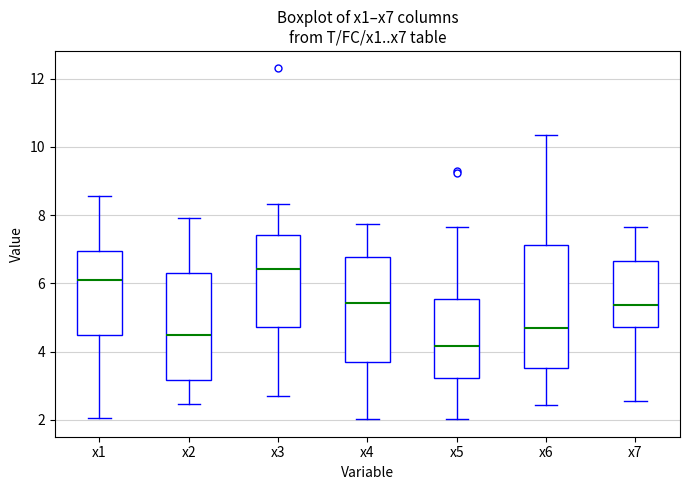

Reading left to right, transcribe this box plot: for each box, give where its median line is, the range the box spans, and where its two whiskers end, as read against the y-axis. The values are not printed on the chart, so give them approximately, as read against the axis.

x1: median 6.2, box 4.4 to 7.0, whiskers 2.0 to 8.6
x2: median 4.4, box 3.2 to 6.2, whiskers 2.4 to 8.0
x3: median 6.4, box 4.8 to 7.4, whiskers 2.6 to 8.4
x4: median 5.4, box 3.6 to 6.8, whiskers 2.0 to 7.8
x5: median 4.2, box 3.2 to 5.6, whiskers 2.0 to 7.6
x6: median 4.6, box 3.6 to 7.2, whiskers 2.4 to 10.4
x7: median 5.4, box 4.8 to 6.6, whiskers 2.6 to 7.6